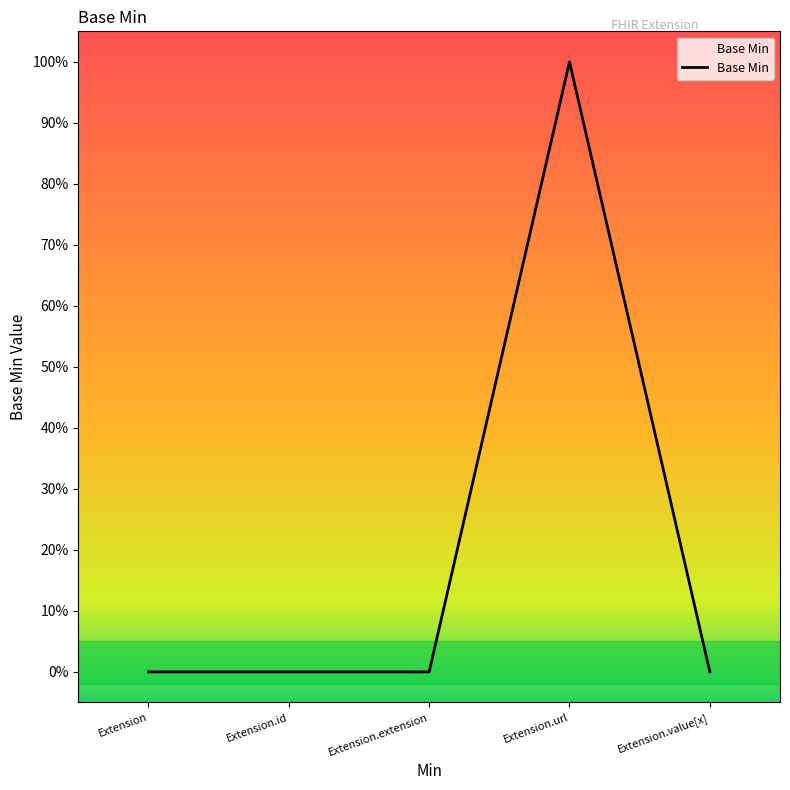

Is this an area chart (filled region under the line)?

No